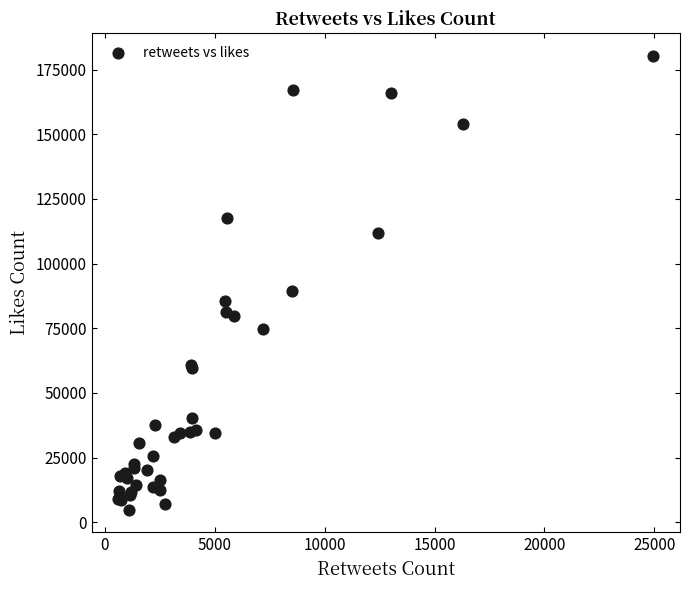

What Y value in the scatter plot is closest to 92605?

89413.0